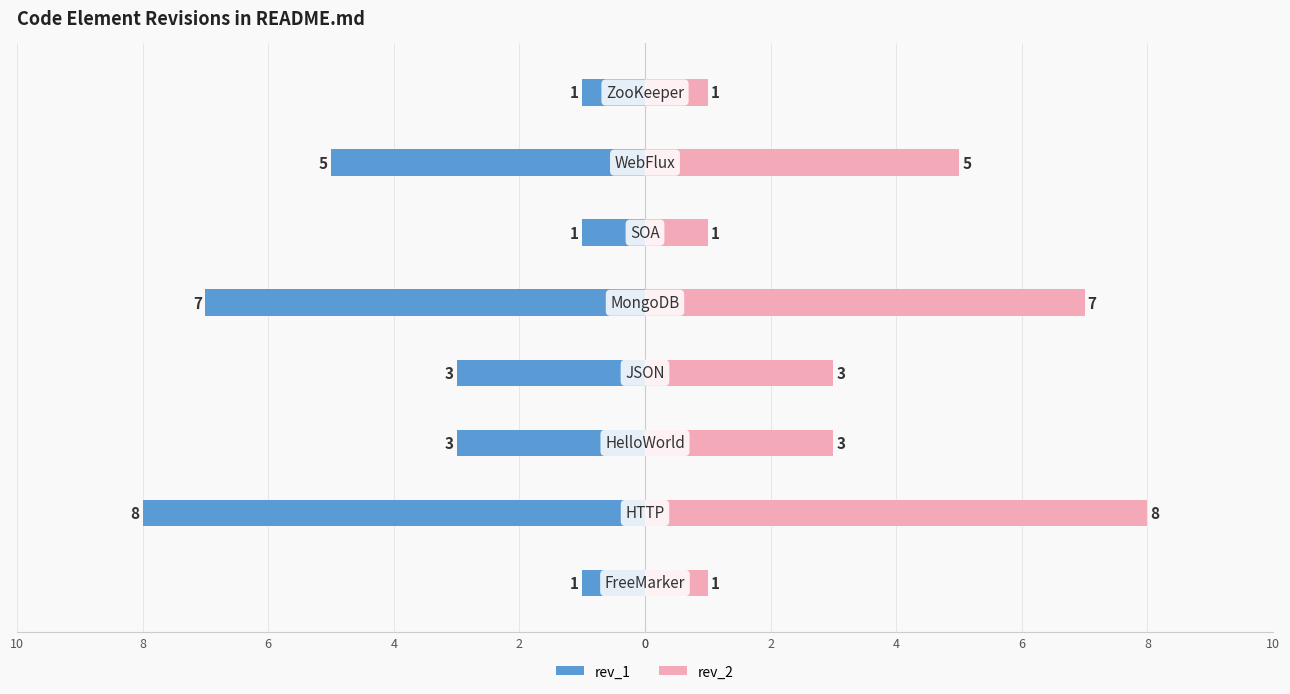

What is the sum of all rev_2 values?

29